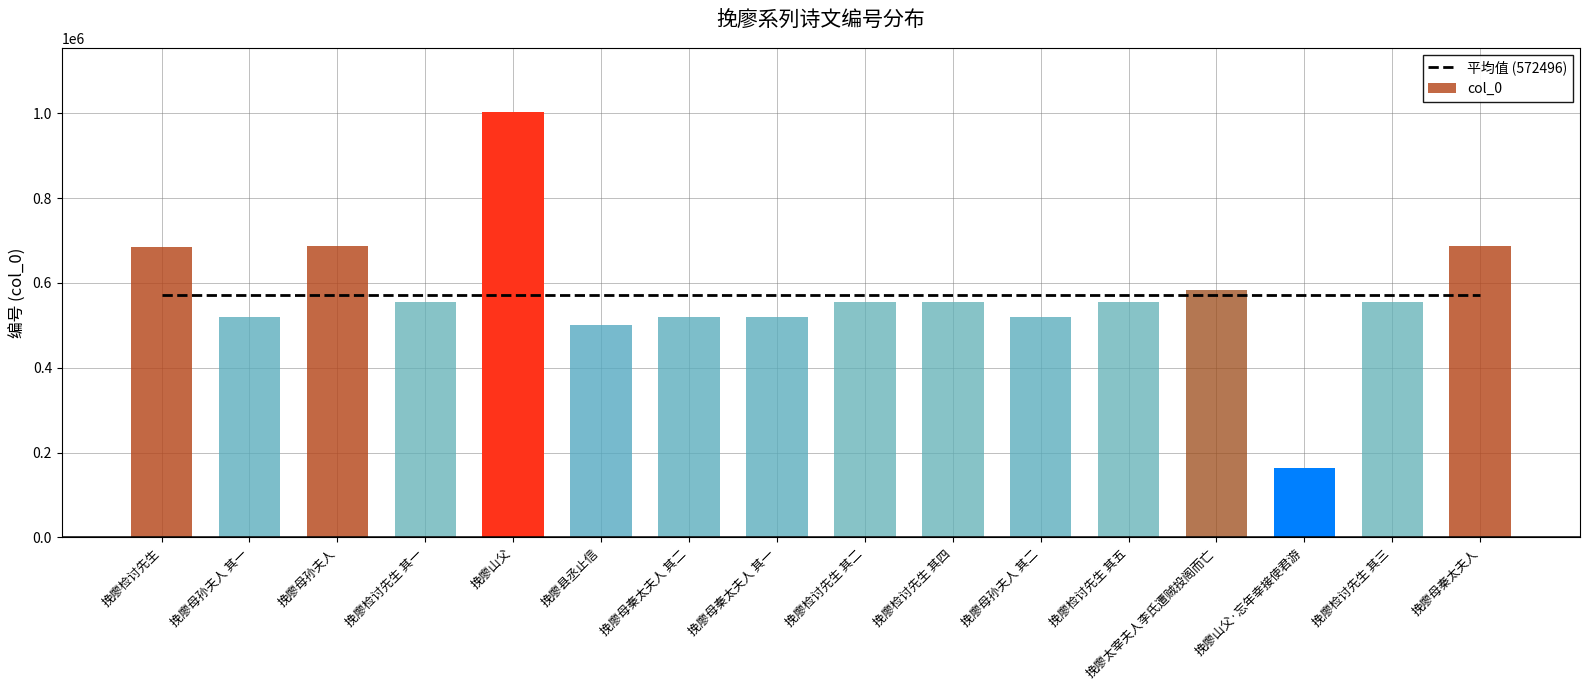

What is the spread (max minus min) of values at 挽廖县丞止信?

72695.6